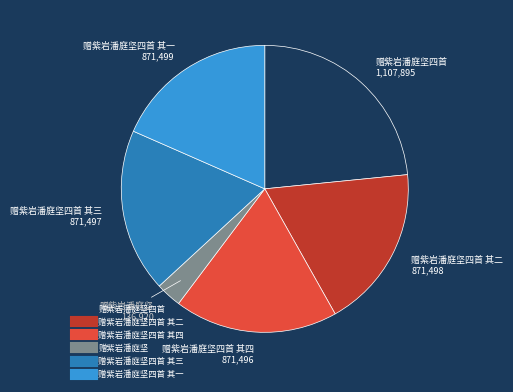

Is there any slice that represents more than half of the pie?

No